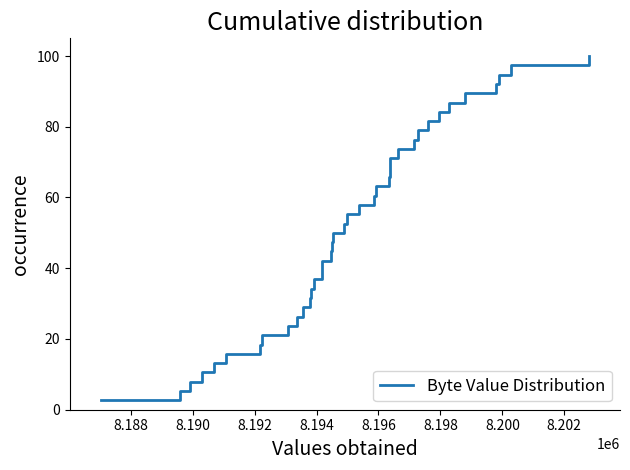

What is the maximum value shown in the chart?

100.0